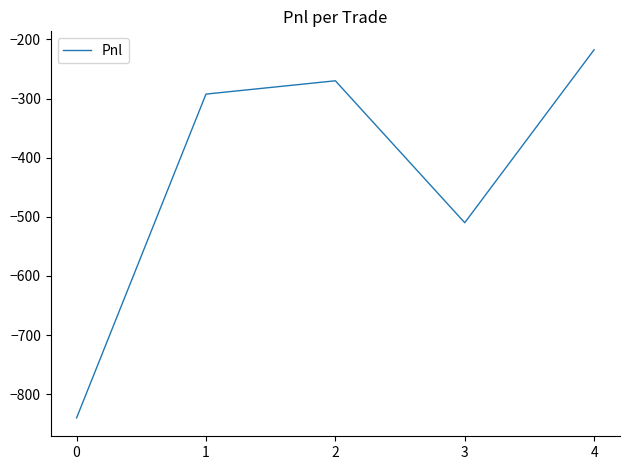

What is the sum of the values at 4 and 1?

-510.0